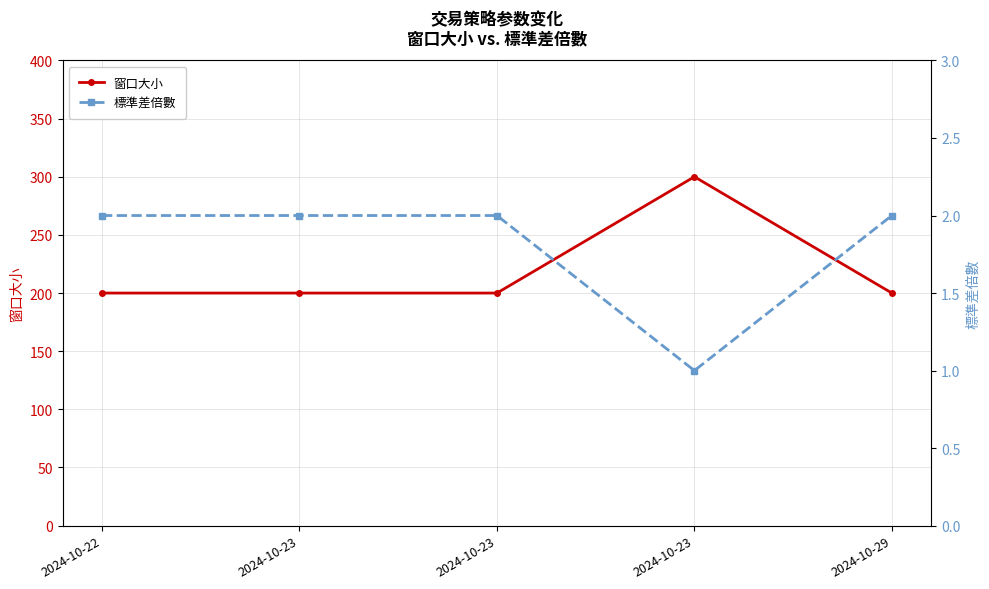

Which series has the widest spread of values?

窗口大小